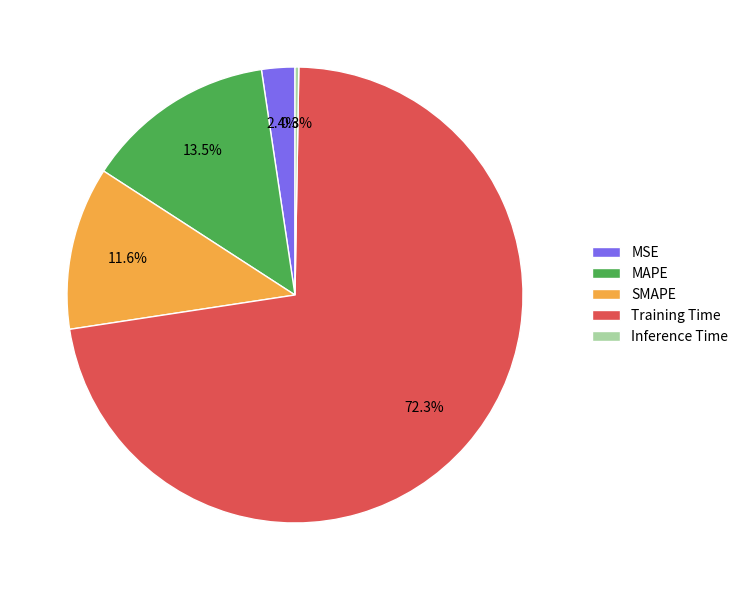

What is the largest slice in the pie chart?

Training Time